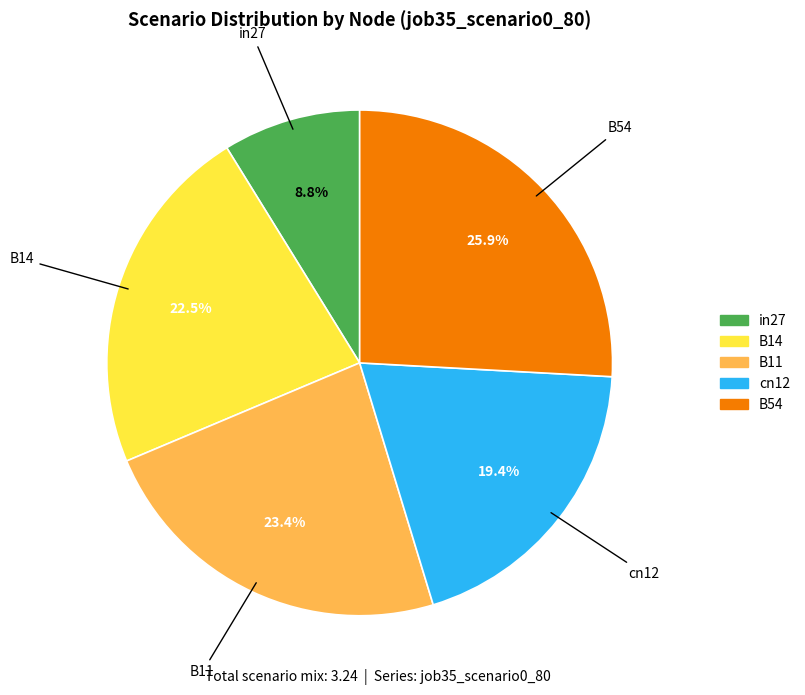

Which slice is the smallest?

in27